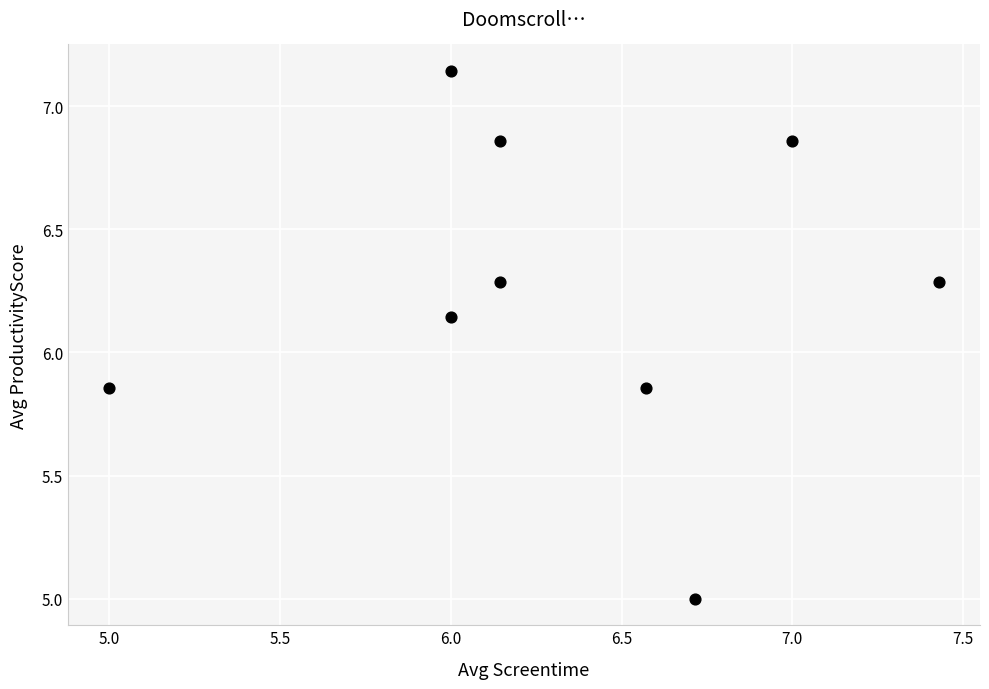

What is the average X value?

6.3